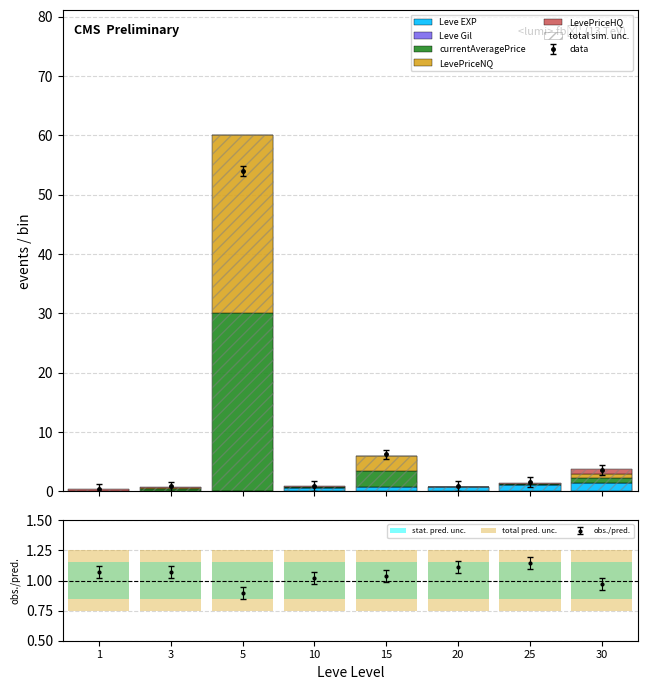

Is the value of LevePriceNQ at 3 greater than the value of Leve EXP at 5?

Yes